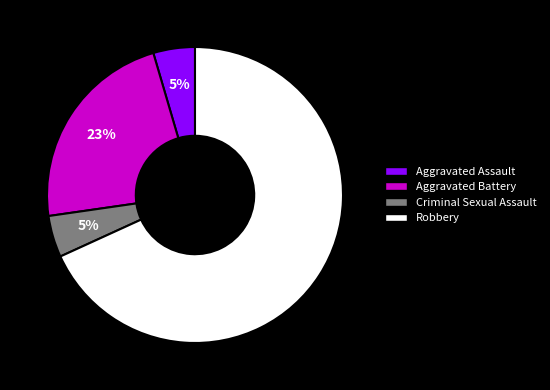

To the nearest percent, what percentage of the pie is Aggravated Battery?

23%